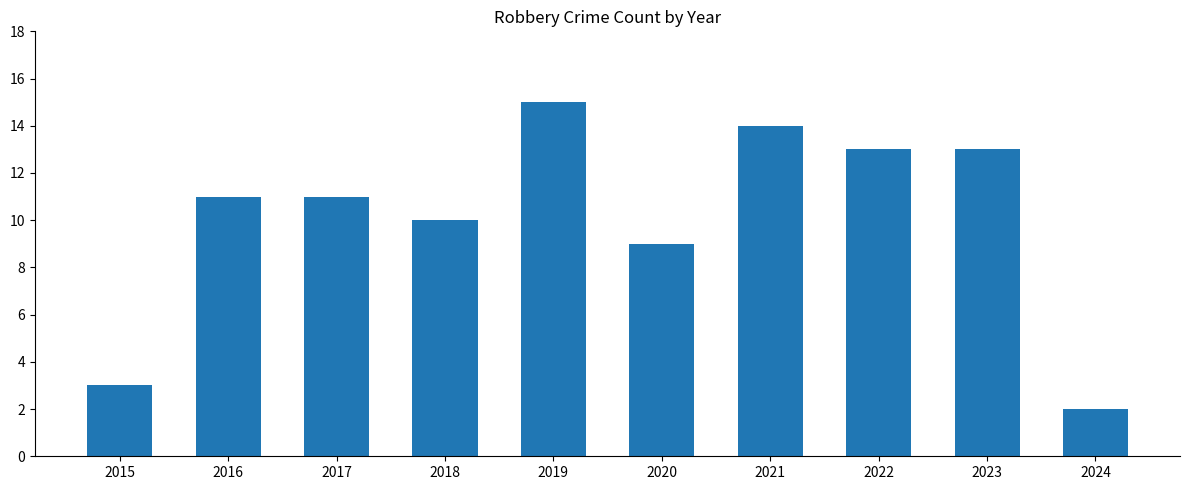

How many bars are there in total?

10